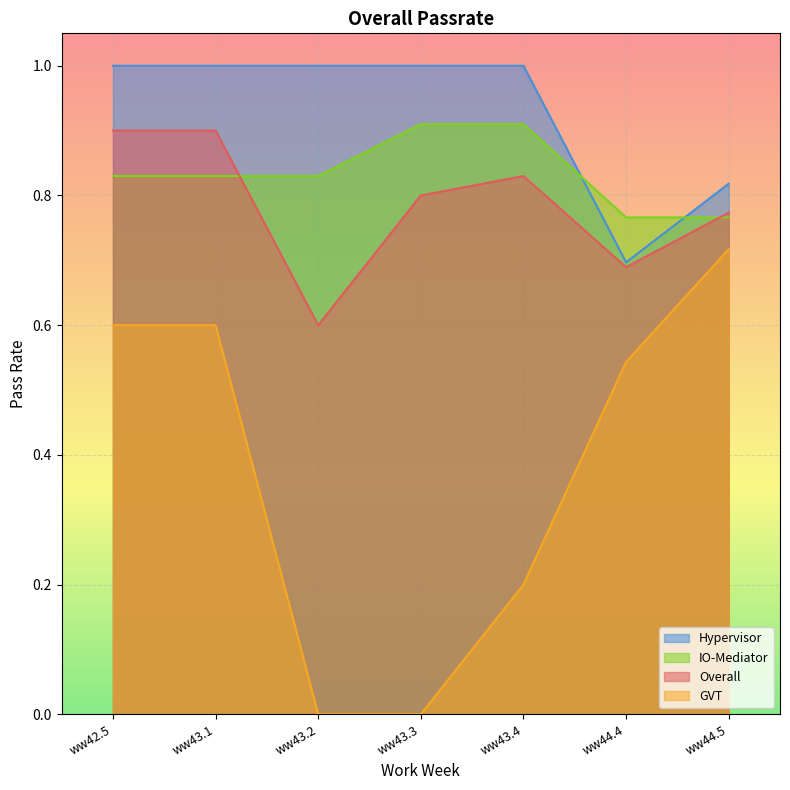

True or false: GVT and Overall cross at least once.

False